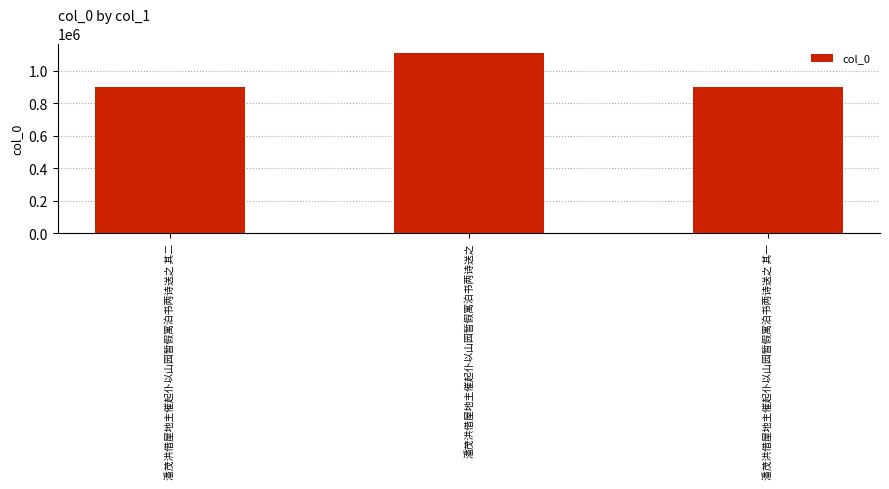

What is the difference between the maximum and minimum values?

210663